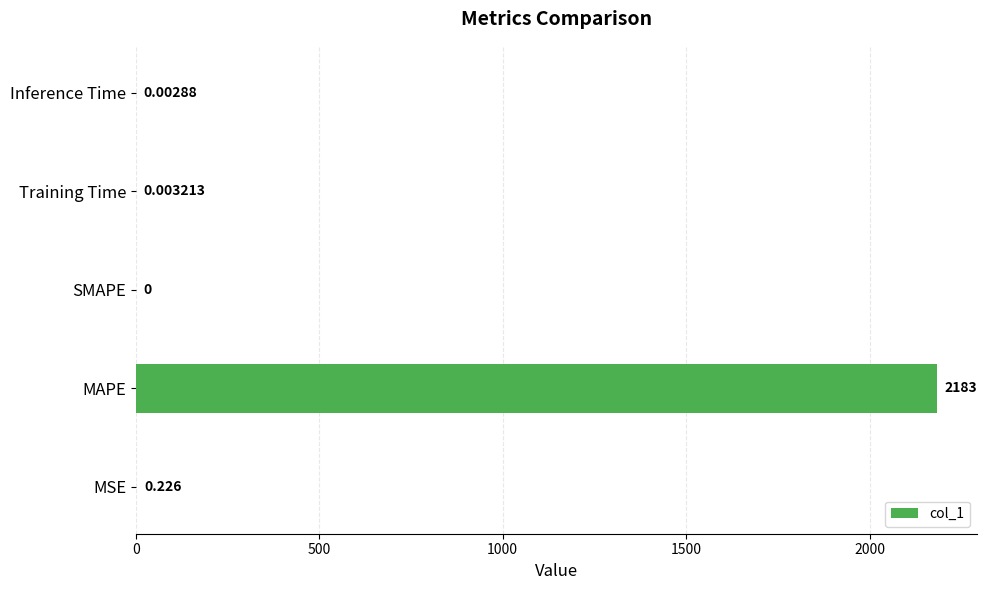

Which label corresponds to the largest value in the chart?

MAPE